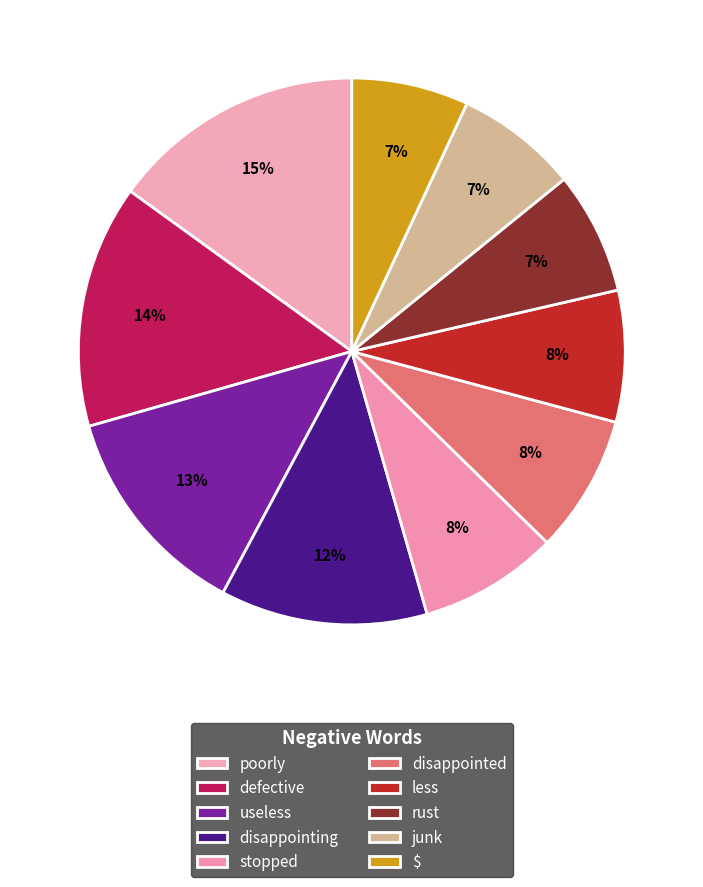

To the nearest percent, what is the combined percentage of defective and junk?

22%